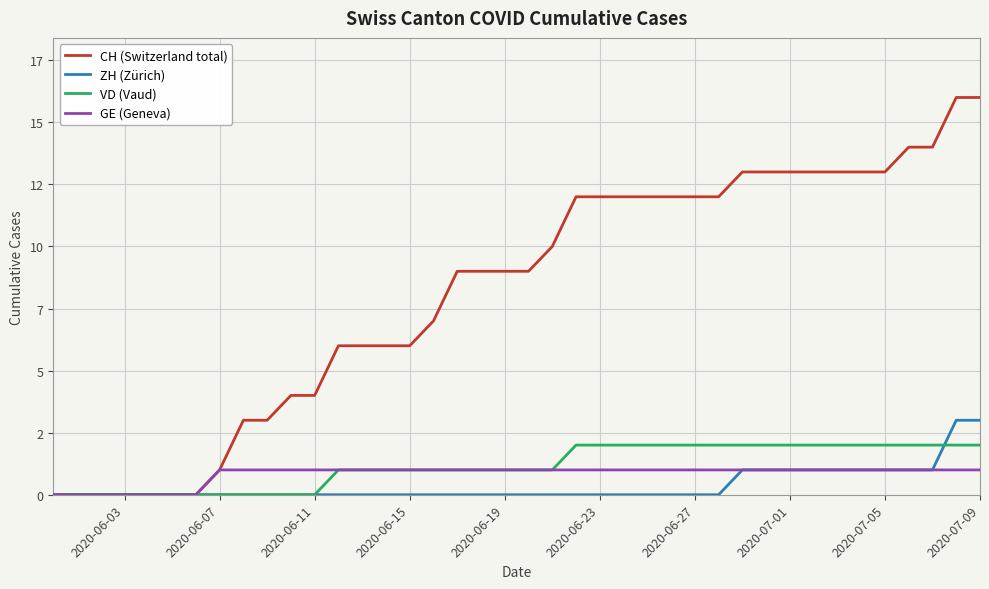

Does the chart have visible grid lines?

Yes